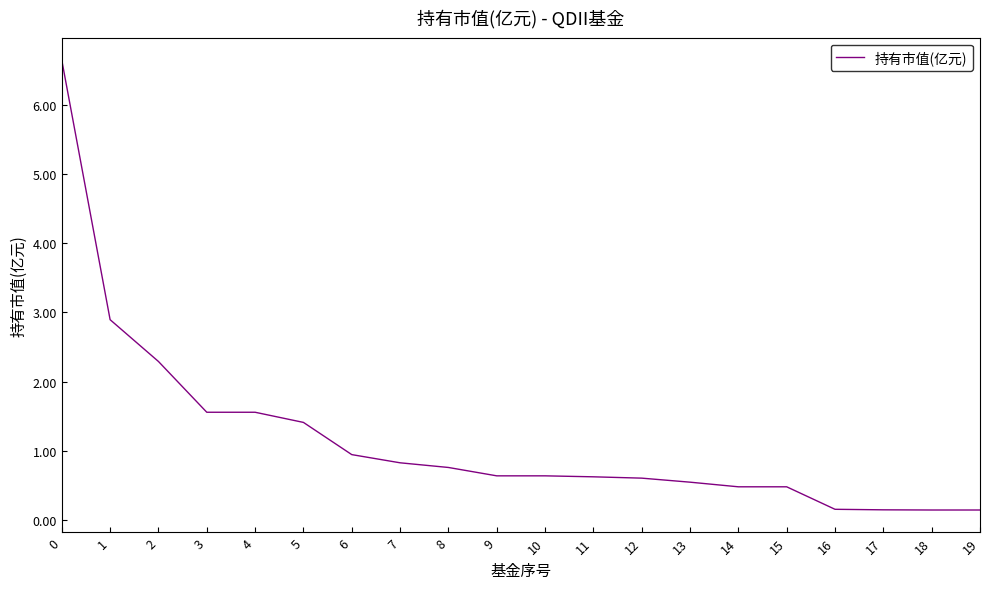

Which has a higher value, 18 or 8?

8